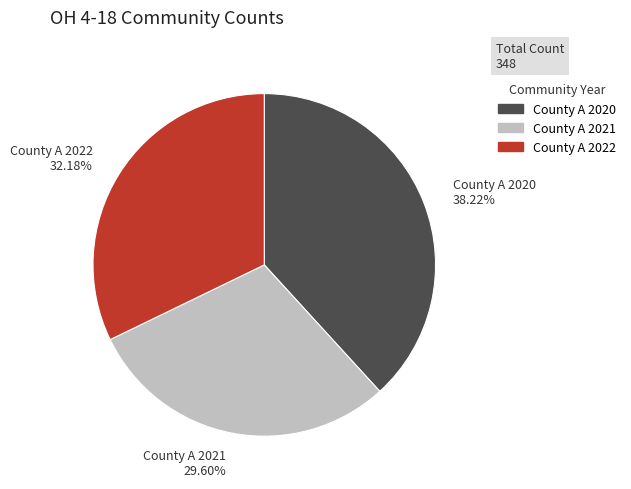

The County A 2020 slice represents 38% of the pie. True or false?

True